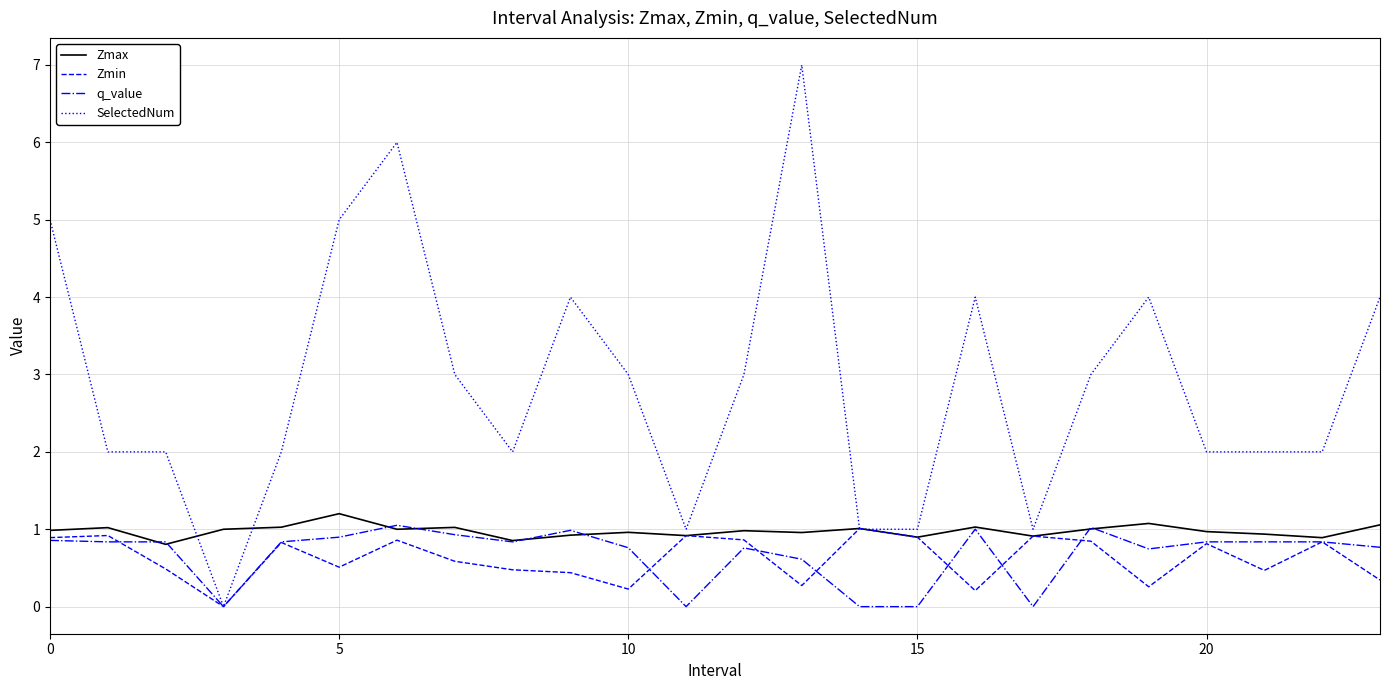

How many lines are shown in the chart?

4